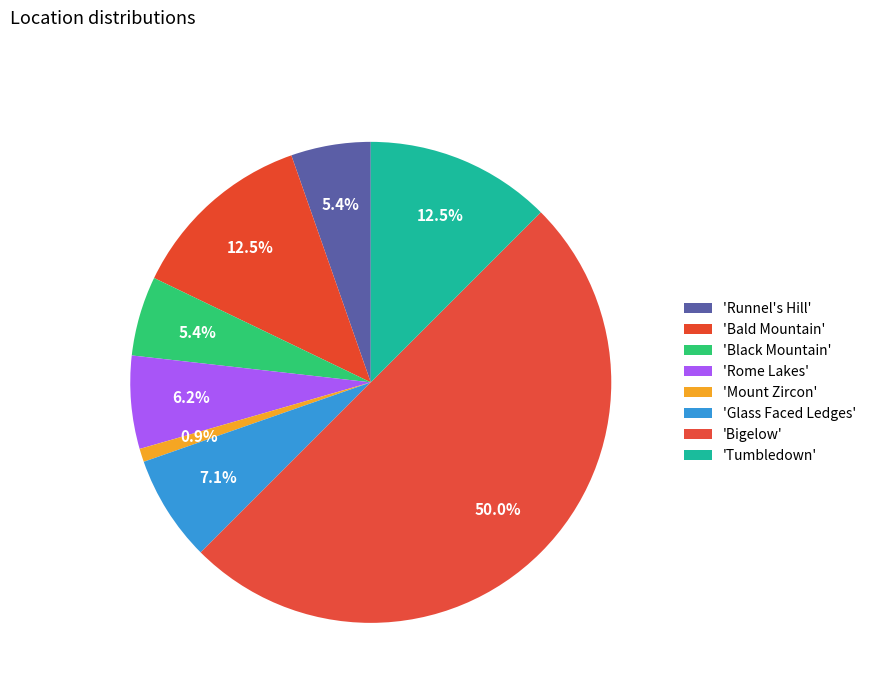

Which slice is the largest?

Bigelow